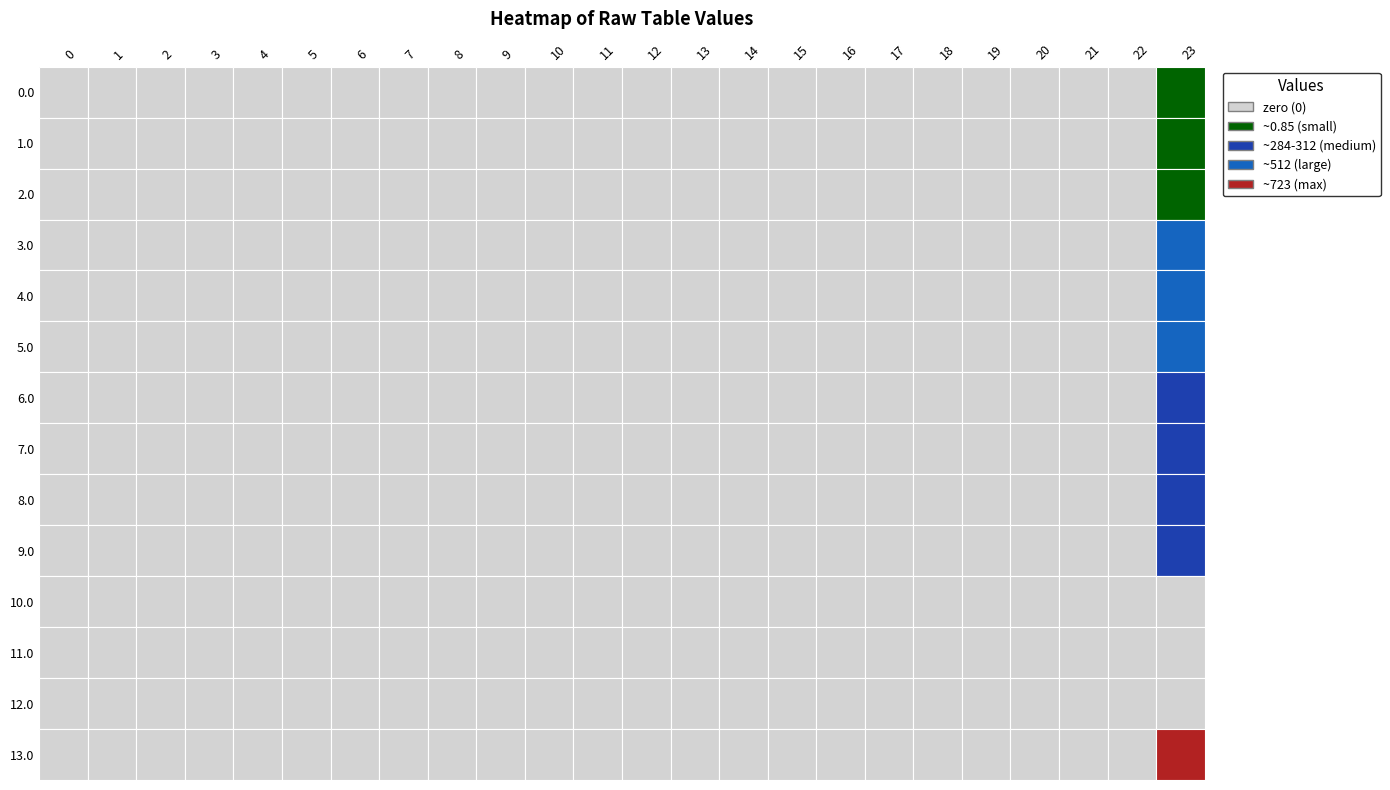

The 7.0 series shows 0.0 at 9. True or false?

True